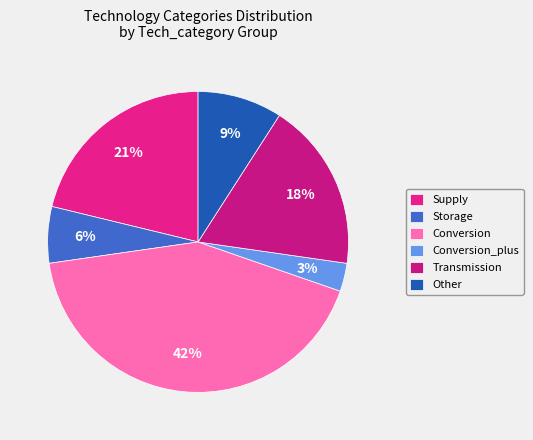

Count the number of slices in the pie.

6